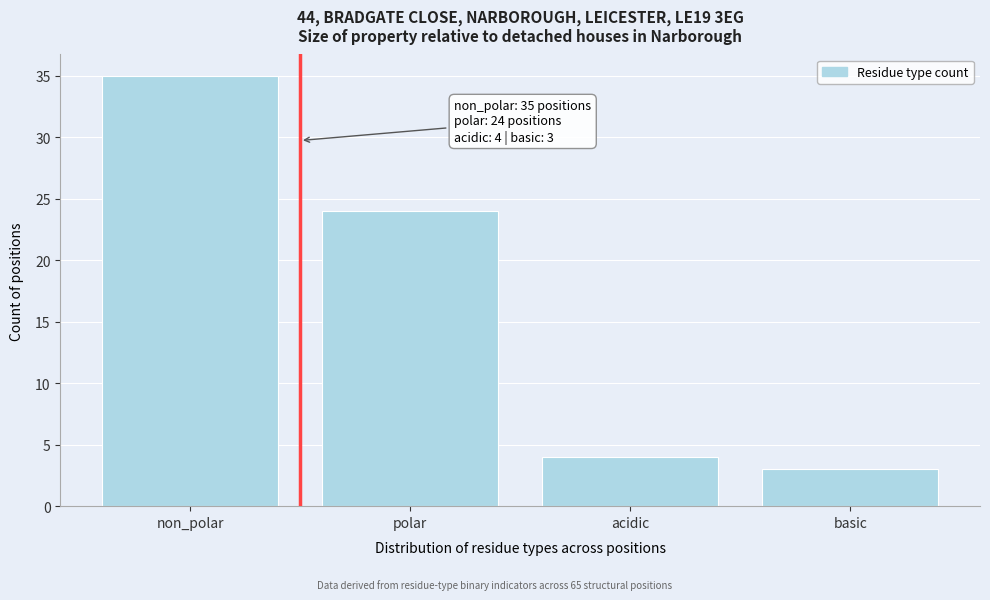

Reading right to left, extract all data points from this chart.

basic=3	acidic=4	polar=24	non_polar=35